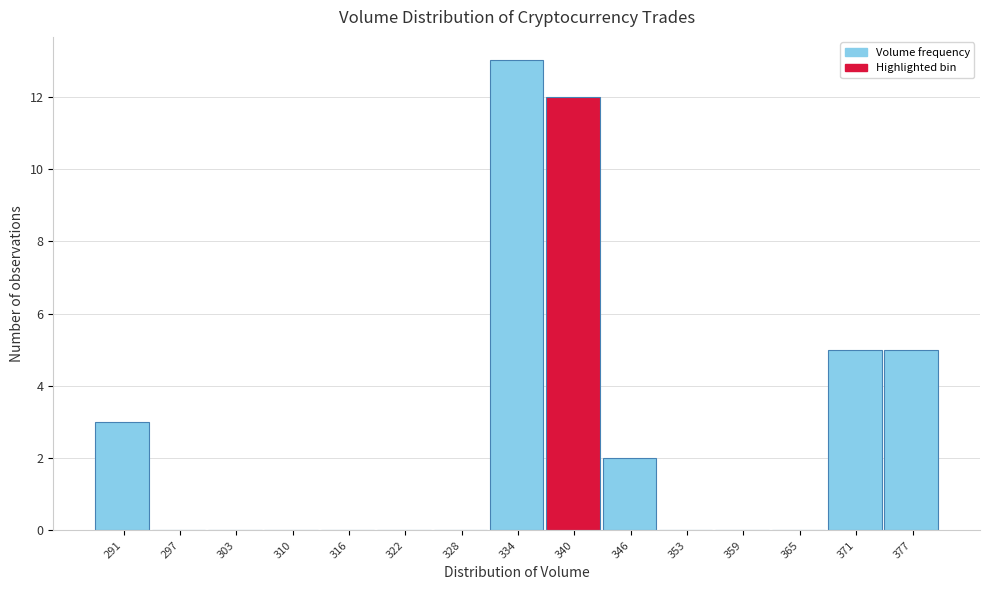

Which range on the x-axis has the tallest bar?

331 to 337